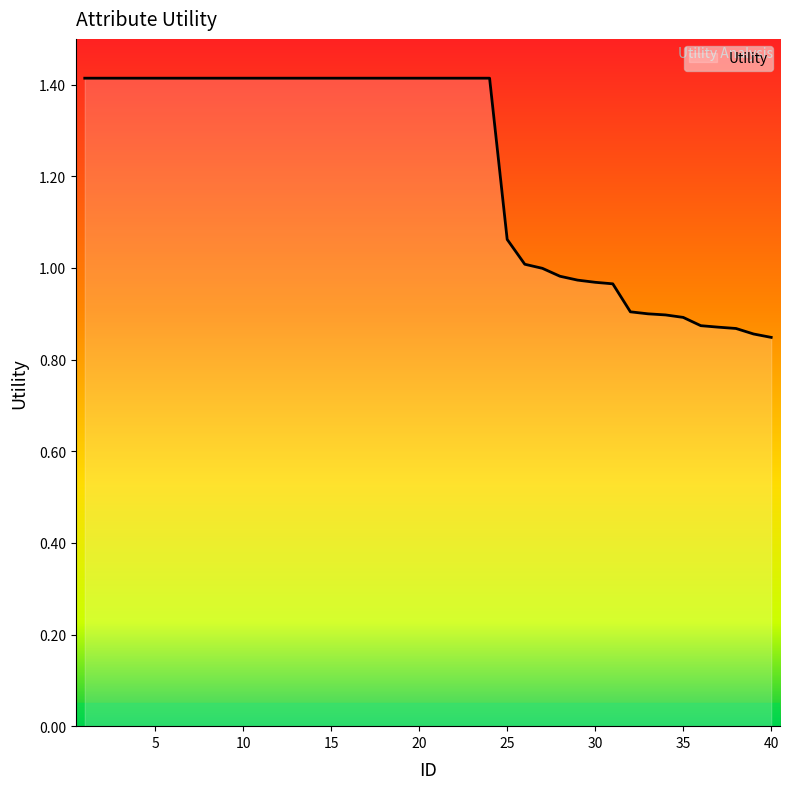

How many series are shown in this chart?

1